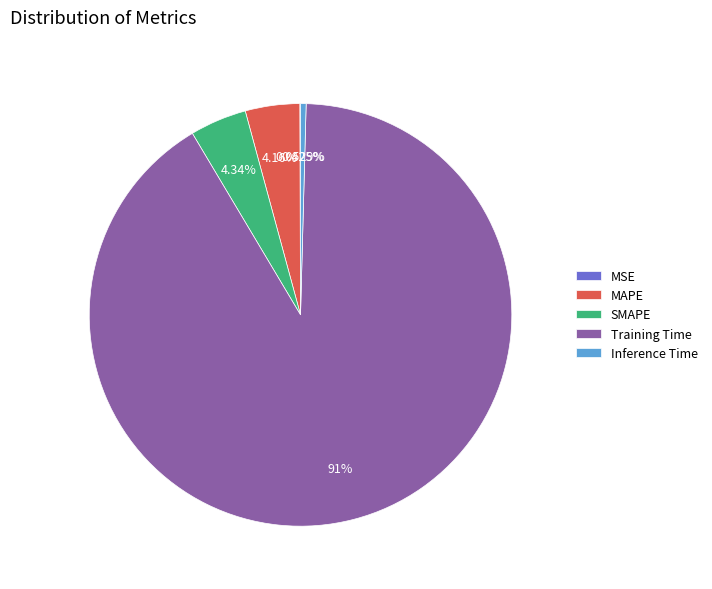

Which slice represents more than half of the pie?

Training Time